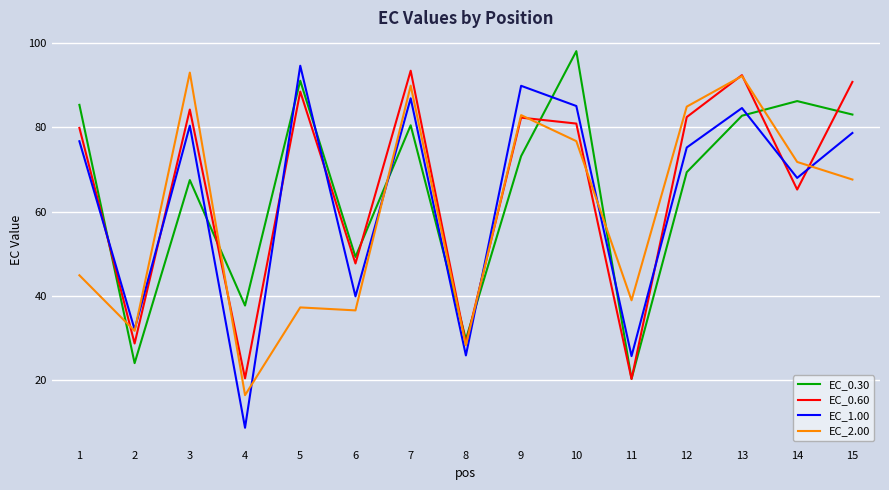

How many values in the EC_0.30 series are below 73?

7